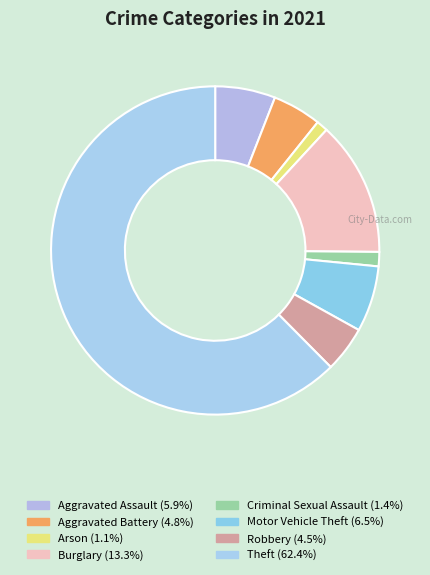

Count the number of slices in the pie.

8